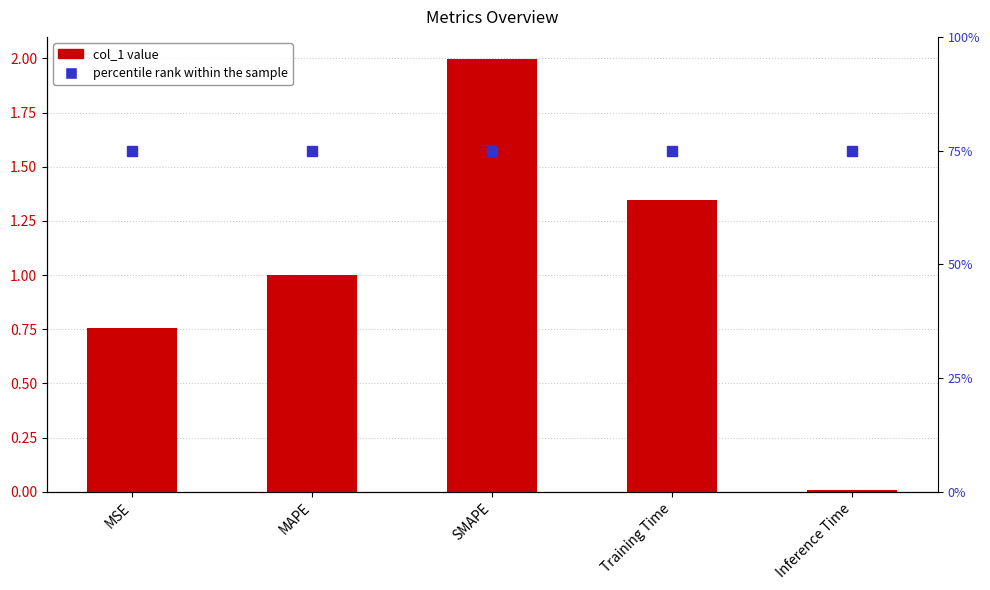

What is the difference between the highest and lowest values at MSE?

74.2